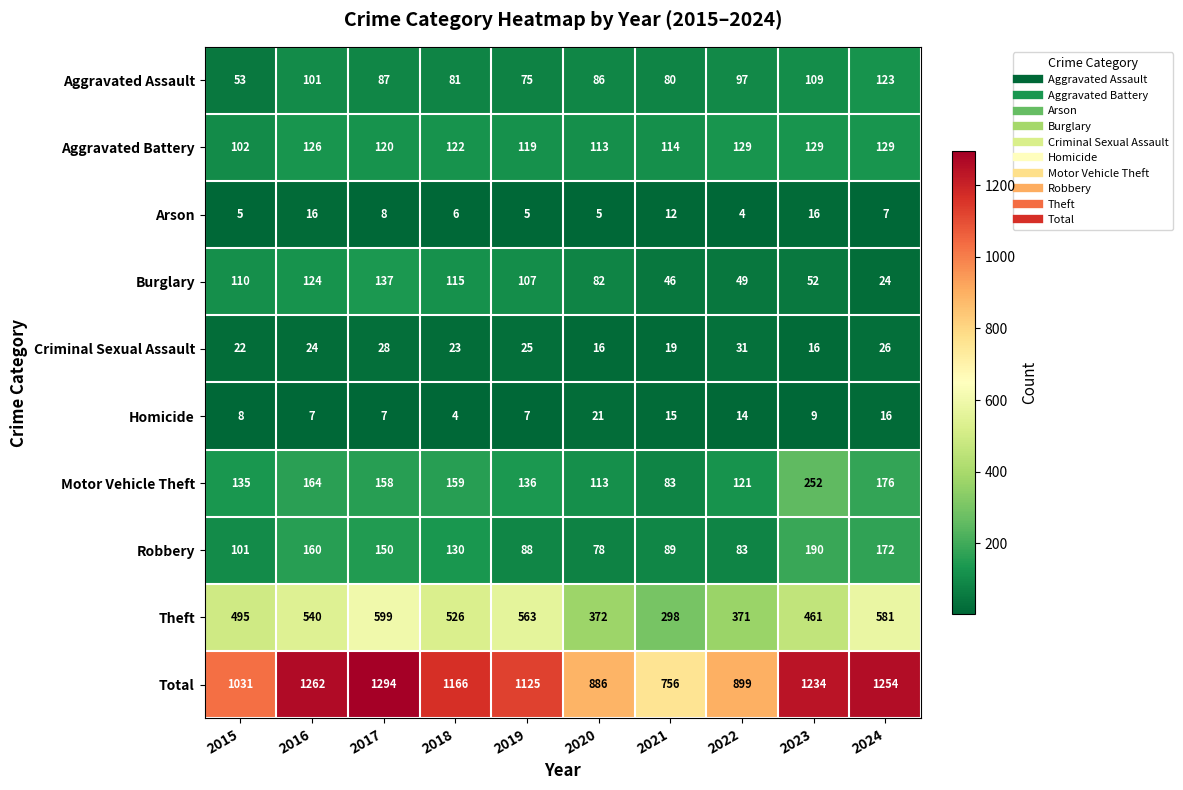

What is the maximum value shown in the chart?

1294